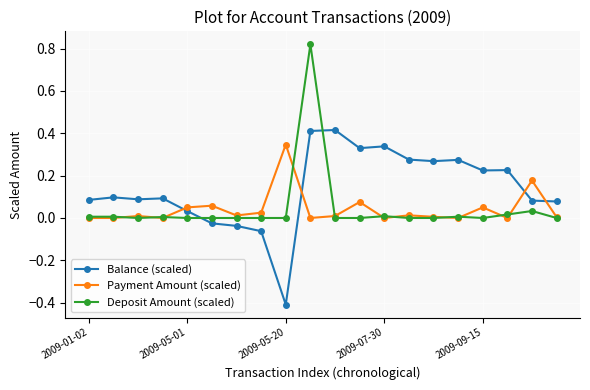

Which series has the largest total across all categories?

Balance (scaled)